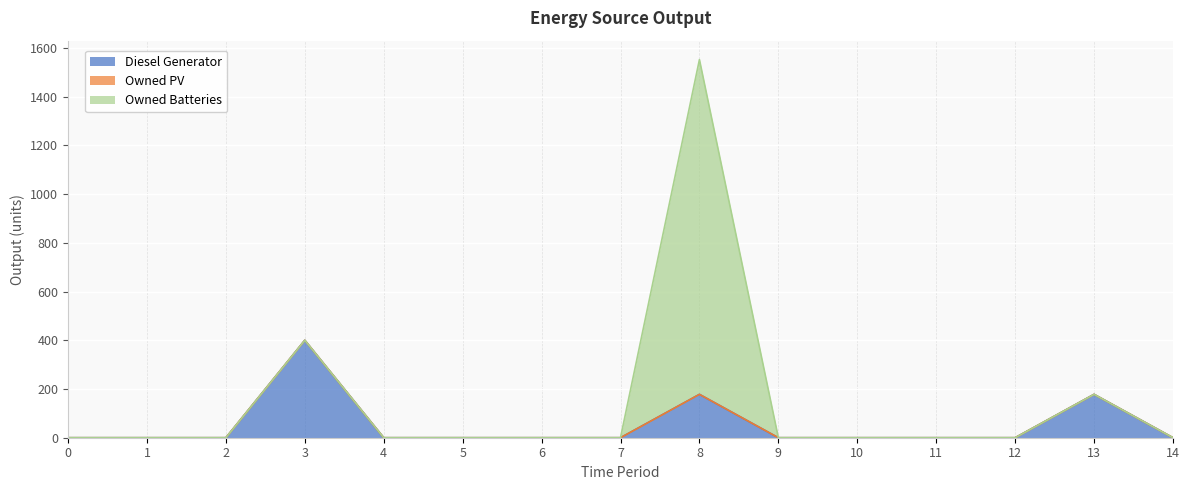

Reading left to right, transcribe all the data shown in this chart.

Diesel Generator: 0=0	1=0	2=0	3=400	4=0	5=0	6=0	7=0	8=178	9=0	10=0	11=0	12=0	13=178	14=0
Owned PV: 0=0	1=0	2=0	3=0	4=0	5=0	6=0	7=0	8=0	9=0	10=0	11=0	12=0	13=0	14=0
Owned Batteries: 0=0	1=0	2=0	3=0	4=0	5=0	6=0	7=0	8=1374	9=0	10=0	11=0	12=0	13=0	14=0